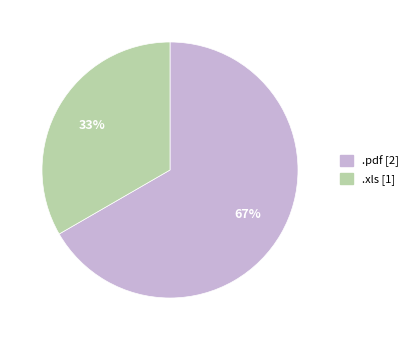

Approximately how many times larger is the value at .xls compared to .pdf?

0.5